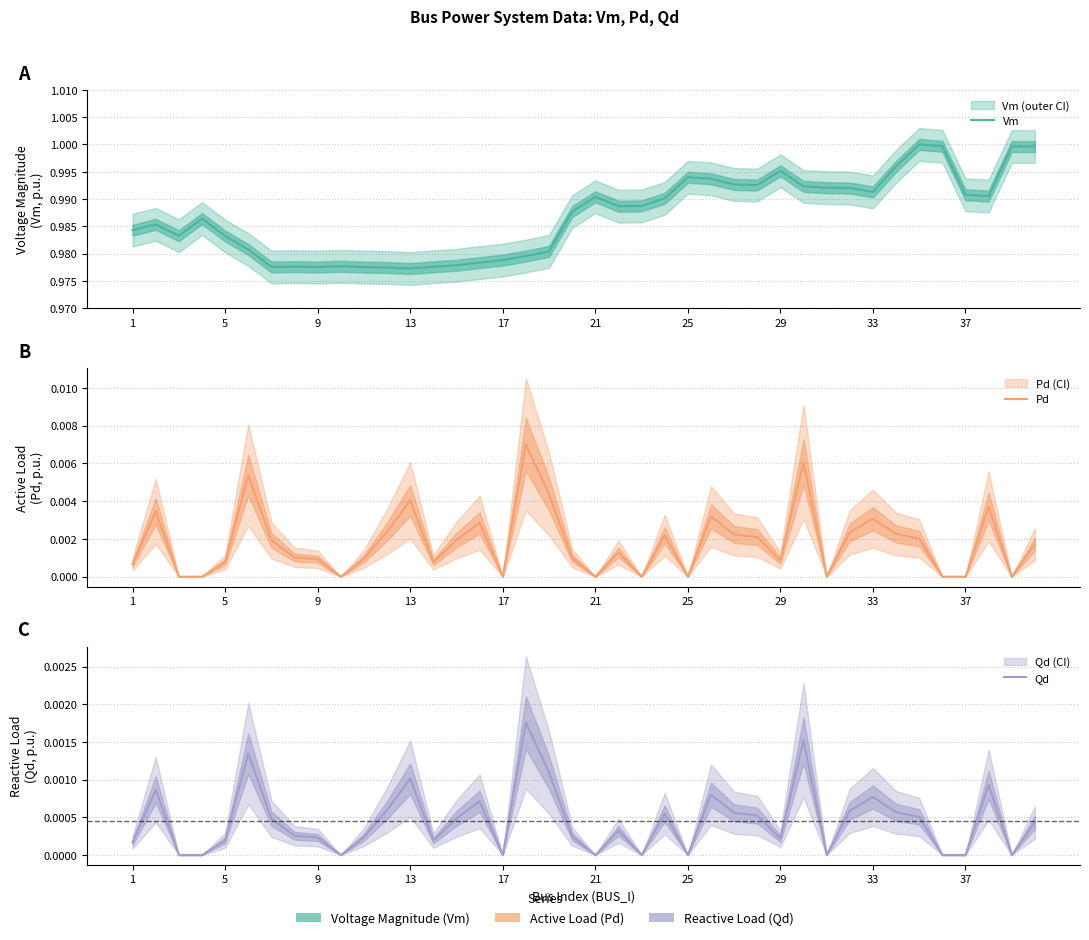

List the series in order of their peak value, highest first.

Vm, Pd, Qd